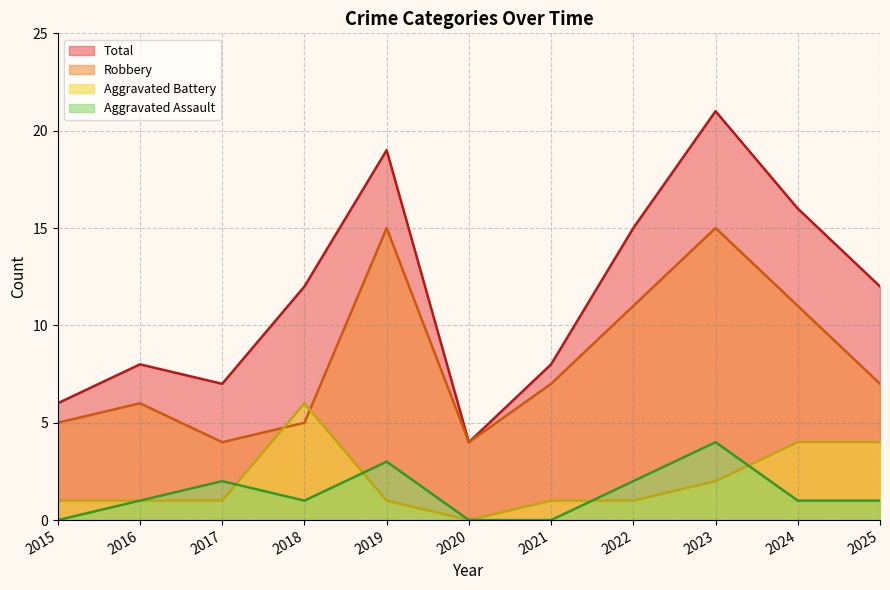

Reading left to right, transcribe all the data shown in this chart.

Aggravated Assault: 2015=0	2016=1	2017=2	2018=1	2019=3	2020=0	2021=0	2022=2	2023=4	2024=1	2025=1
Aggravated Battery: 2015=1	2016=1	2017=1	2018=6	2019=1	2020=0	2021=1	2022=1	2023=2	2024=4	2025=4
Robbery: 2015=5	2016=6	2017=4	2018=5	2019=15	2020=4	2021=7	2022=11	2023=15	2024=11	2025=7
Total: 2015=6	2016=8	2017=7	2018=12	2019=19	2020=4	2021=8	2022=15	2023=21	2024=16	2025=12